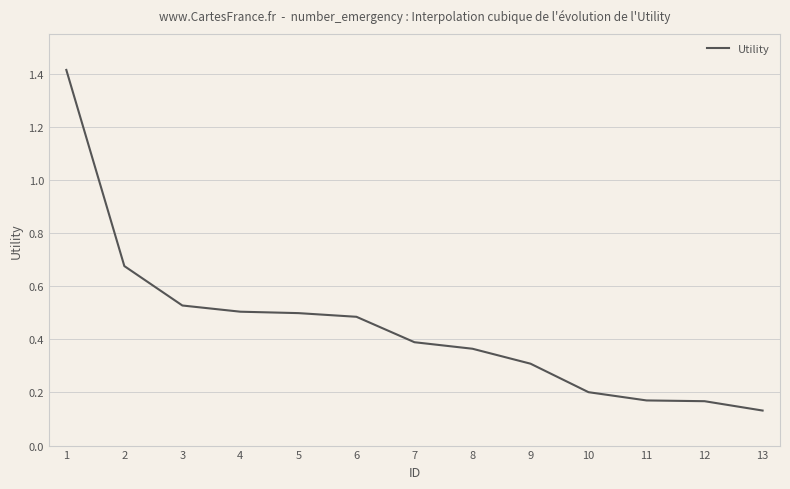

Is it true that the value at 4 is 0.7?

False